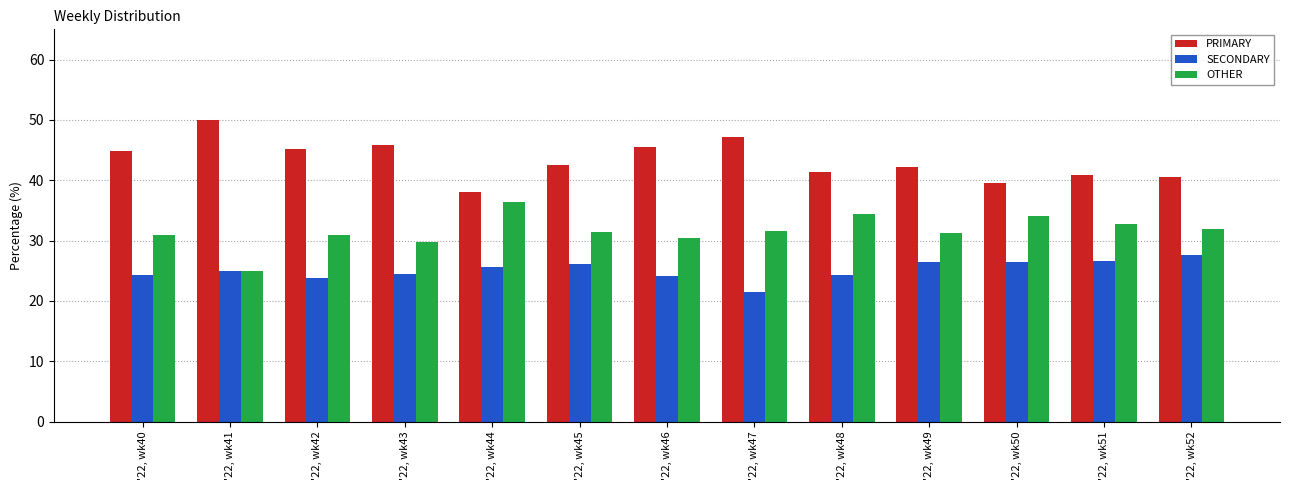

What is the total value across all series at '22, wk51?

100.0